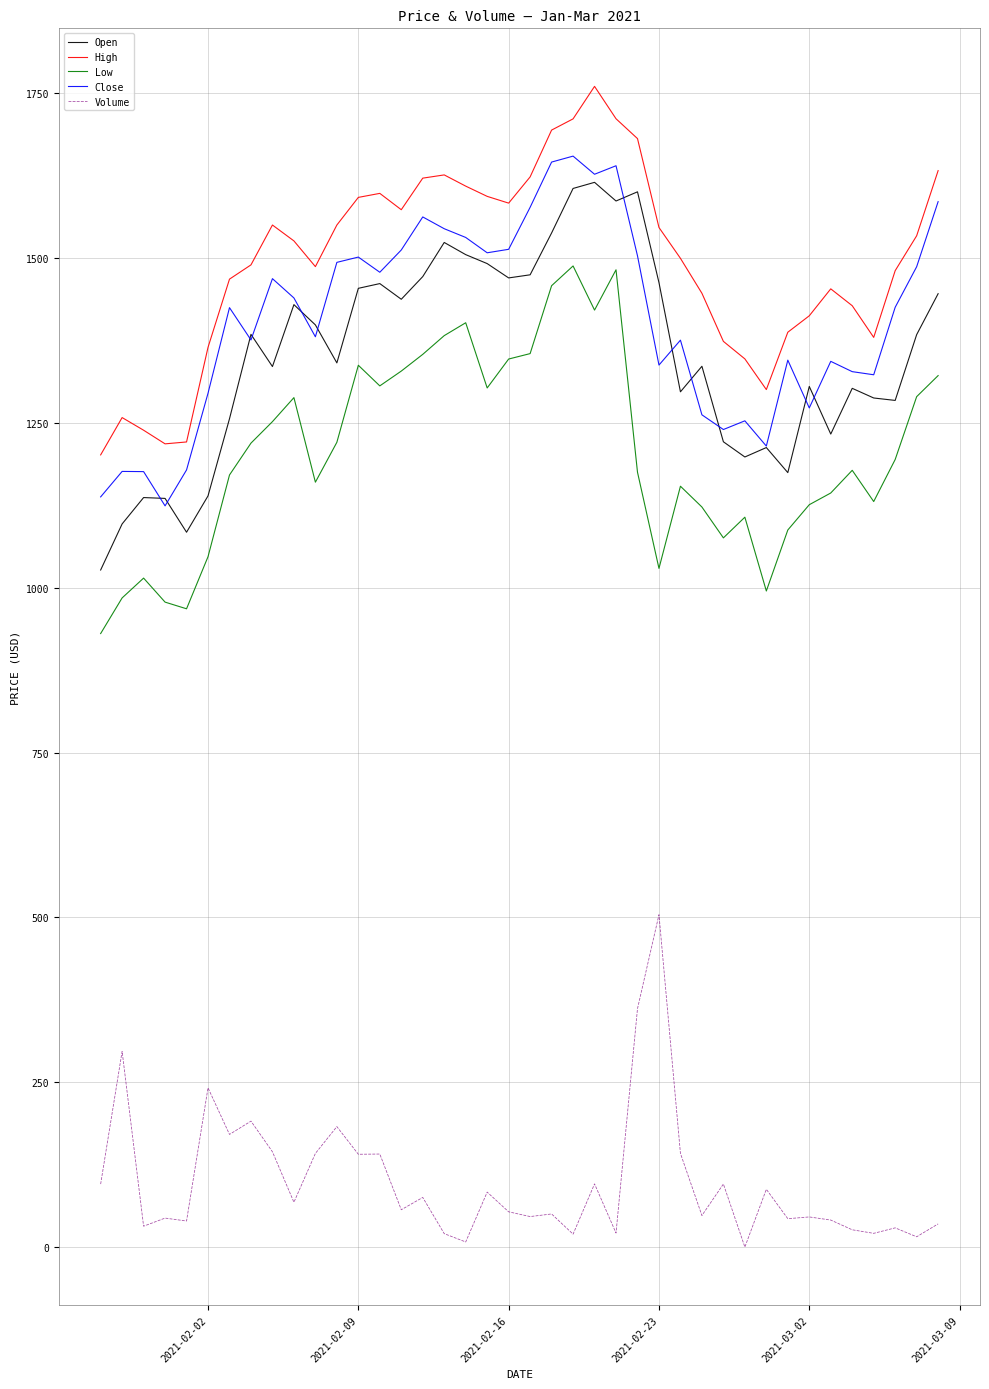

Count the number of categories in the chart.

40